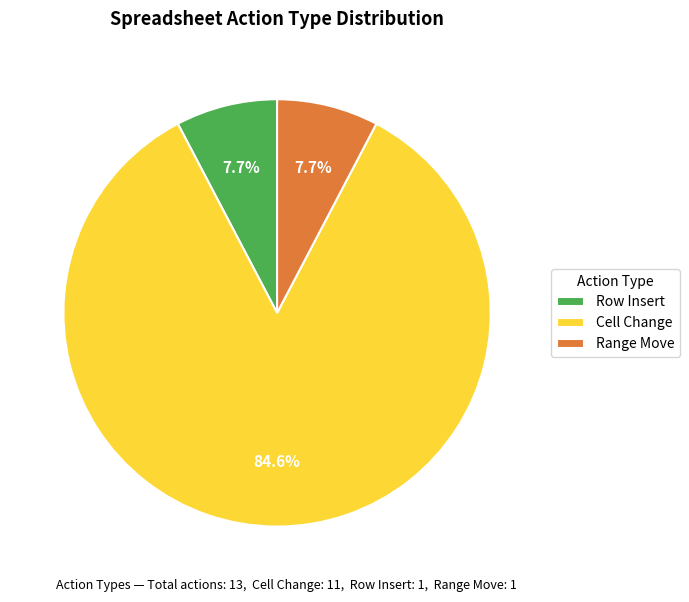

What is the majority slice?

Cell Change